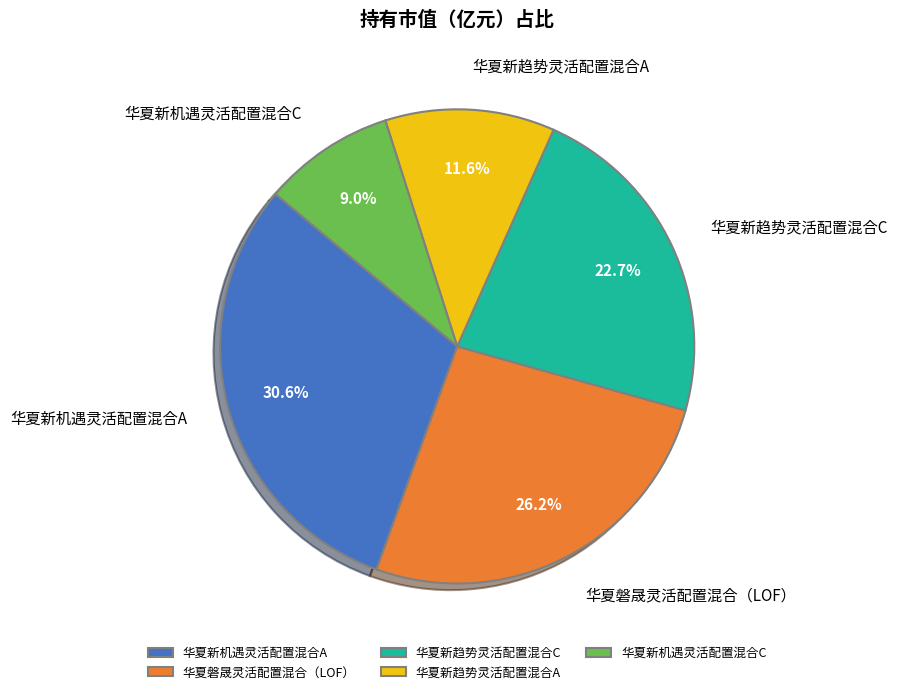

Is 华夏磐晟灵活配置混合（LOF） the majority of the pie?

No